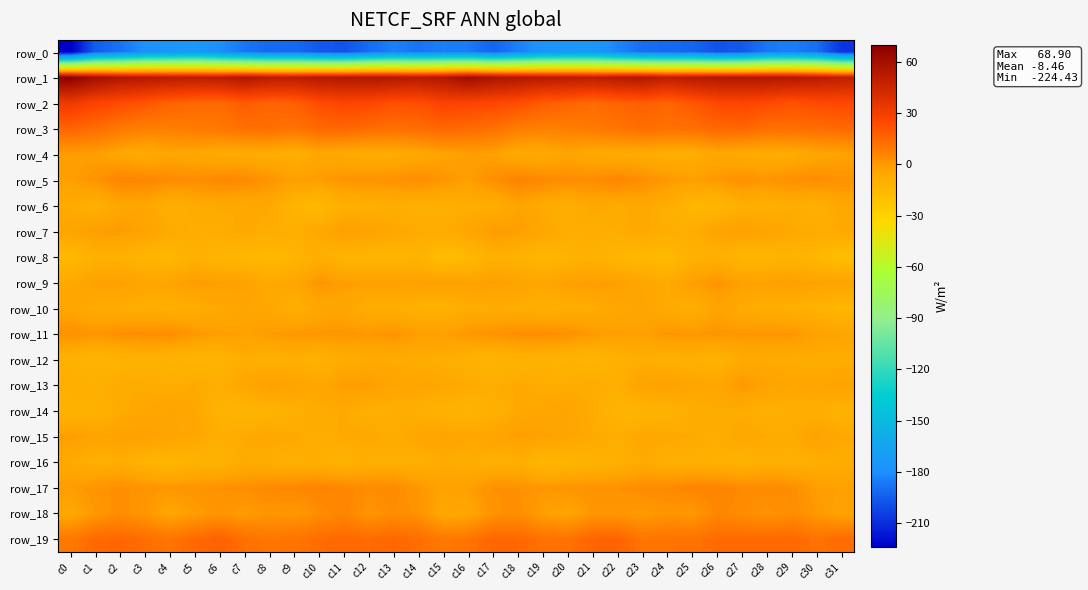

What is the difference between the second highest and second lowest values in the row_10 series?

7.2